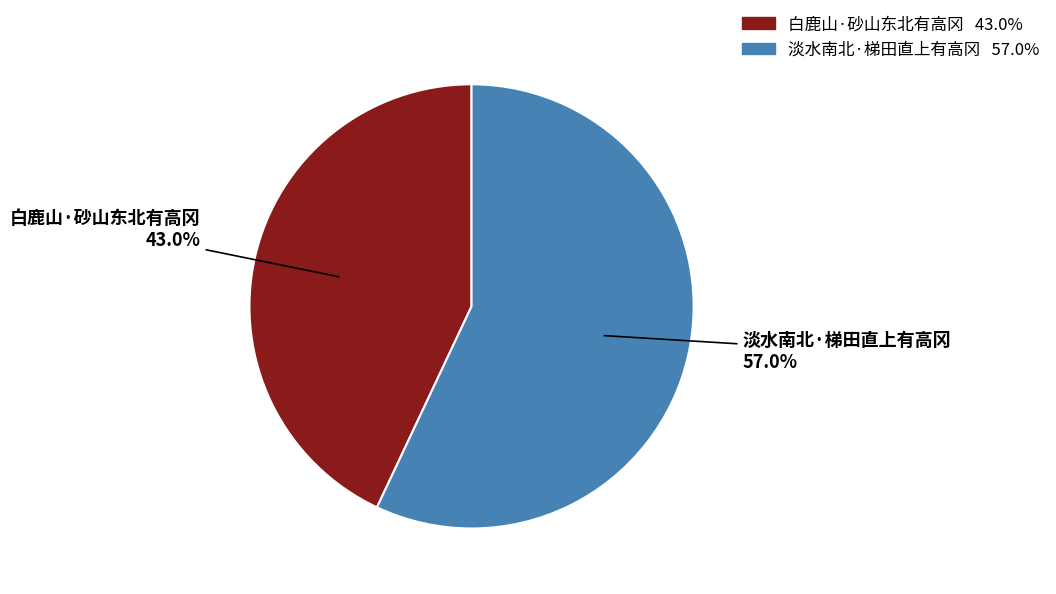

Which slice is the smallest?

白鹿山·砂山东北有高冈